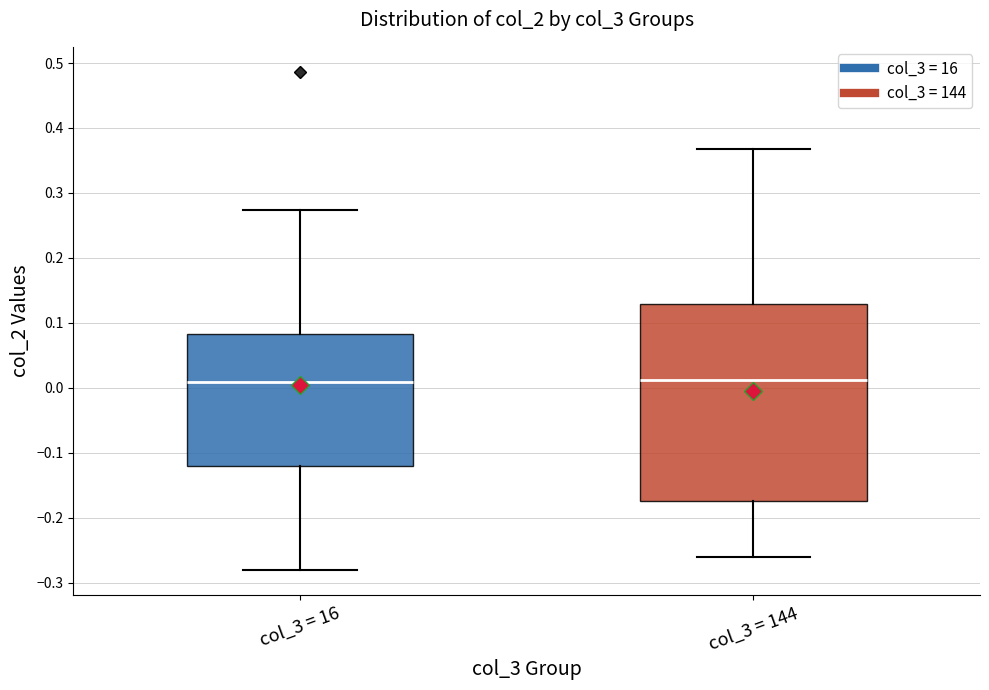

Reading left to right, read every box against the y-axis: the position of its median line, the range the box covers, and the ends of its whiskers. The values are not printed on the chart, so give them approximately, as read against the axis.

col_3 = 16: median 0.01, box -0.12 to 0.08, whiskers -0.28 to 0.27
col_3 = 144: median 0.01, box -0.17 to 0.13, whiskers -0.26 to 0.37